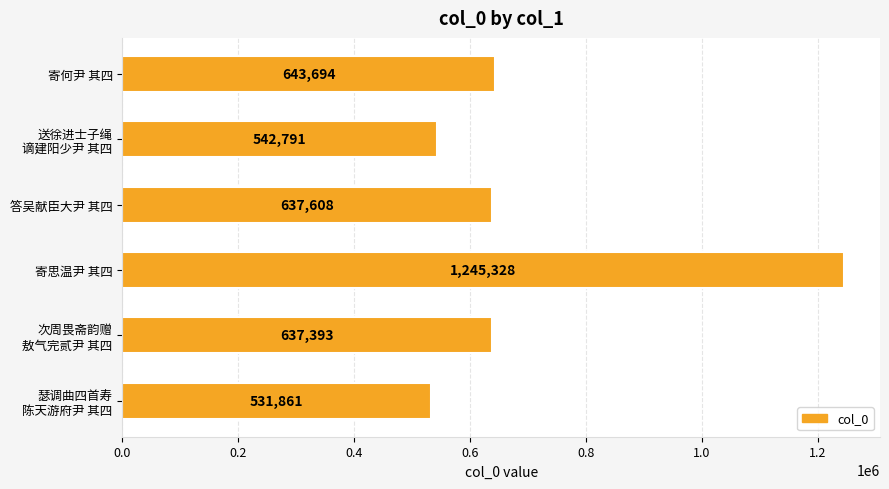

What is the label of the 6th bar from the bottom?

寄何尹 其四